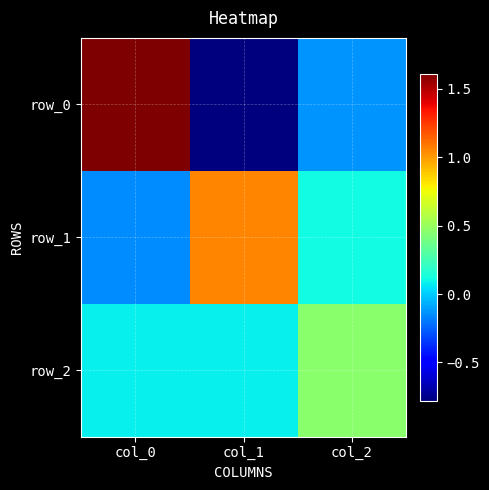

Reading left to right, what are all the values shown in this chart?

row_0: col_0=1.6	col_1=-0.8	col_2=-0.1
row_1: col_0=-0.2	col_1=1.1	col_2=0.1
row_2: col_0=0.1	col_1=0.1	col_2=0.5